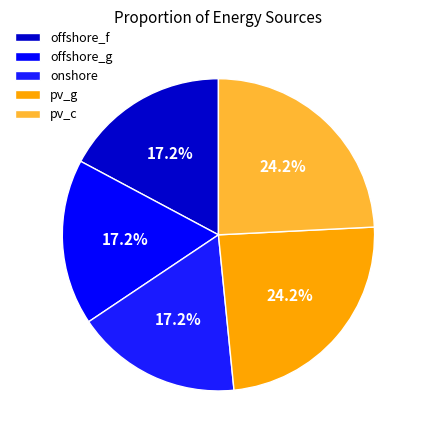

To the nearest percent, what is the difference between the largest and smallest slice percentages?

7%